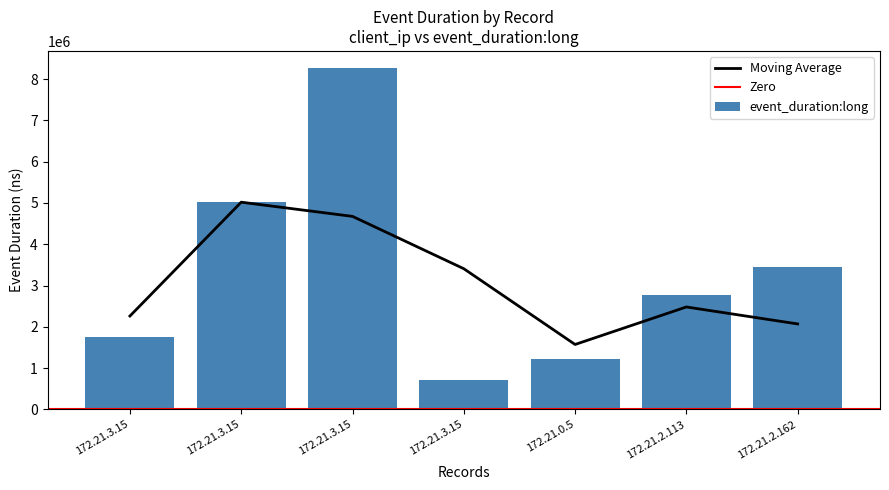

List the labels in order of value, smallest first.

172.21.3.15, 172.21.0.5, 172.21.3.15, 172.21.2.113, 172.21.2.162, 172.21.3.15, 172.21.3.15